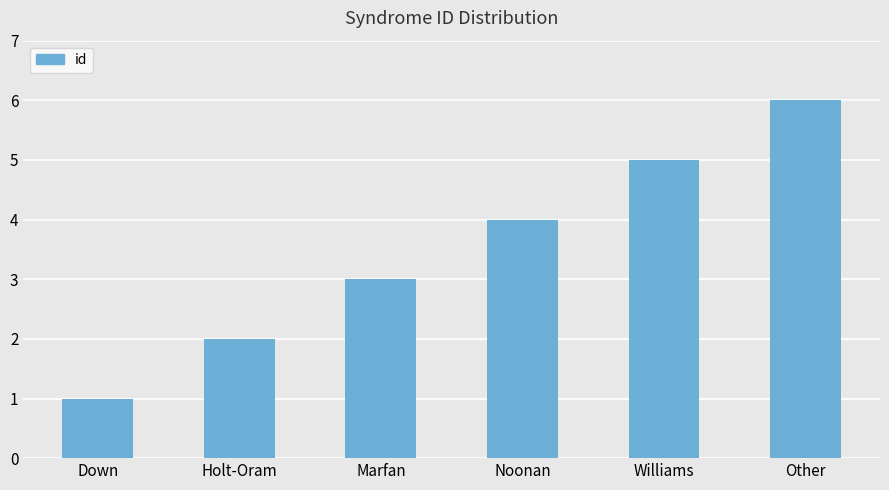

The value at Marfan is 4. True or false?

False